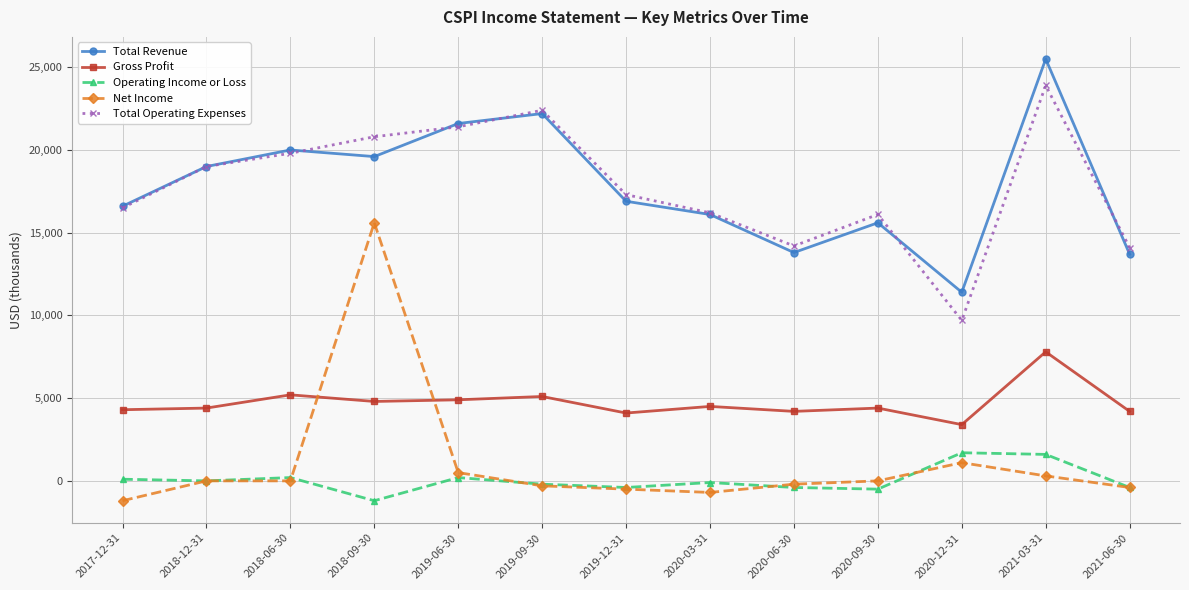

True or false: Total Revenue has a value of 19600 at 2018-09-30.

True